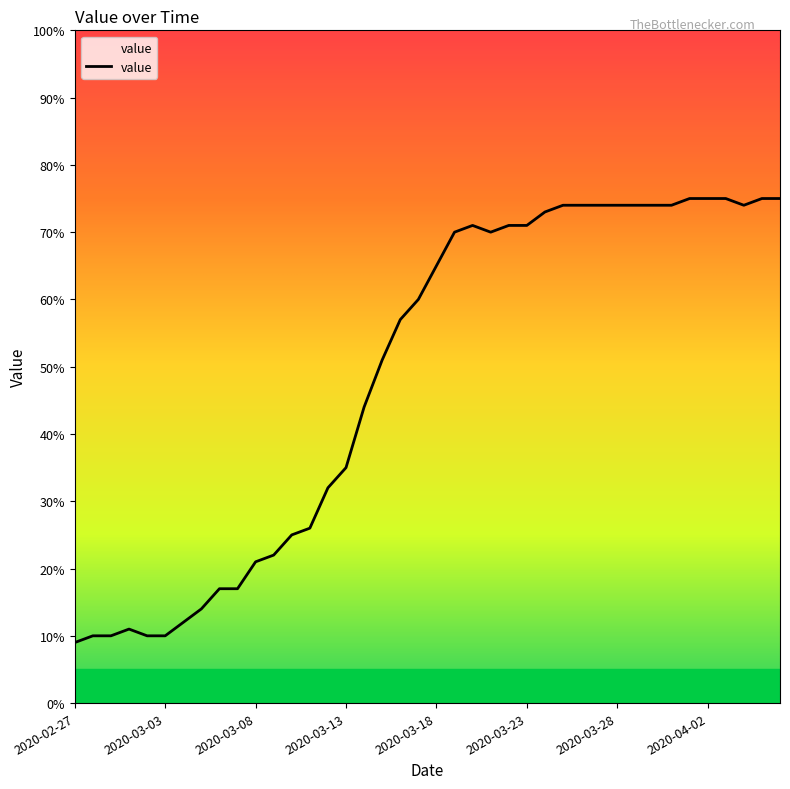

What is the difference between the maximum and minimum values?

66